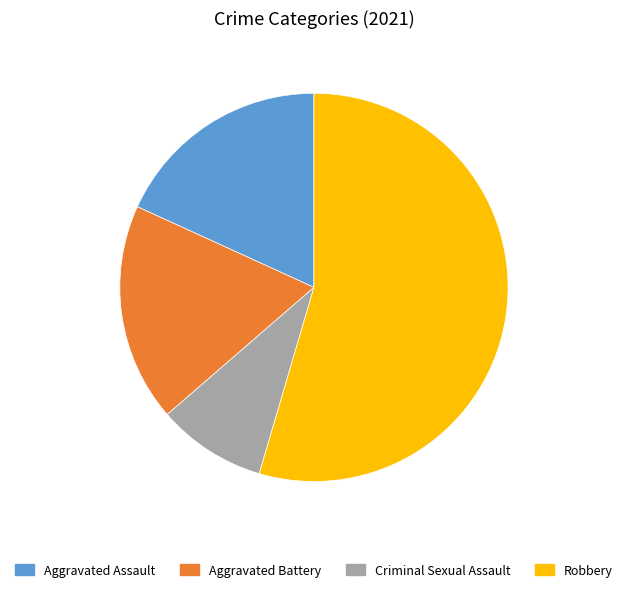

What is the ratio of the value at Aggravated Assault to the value at Aggravated Battery?

1.0